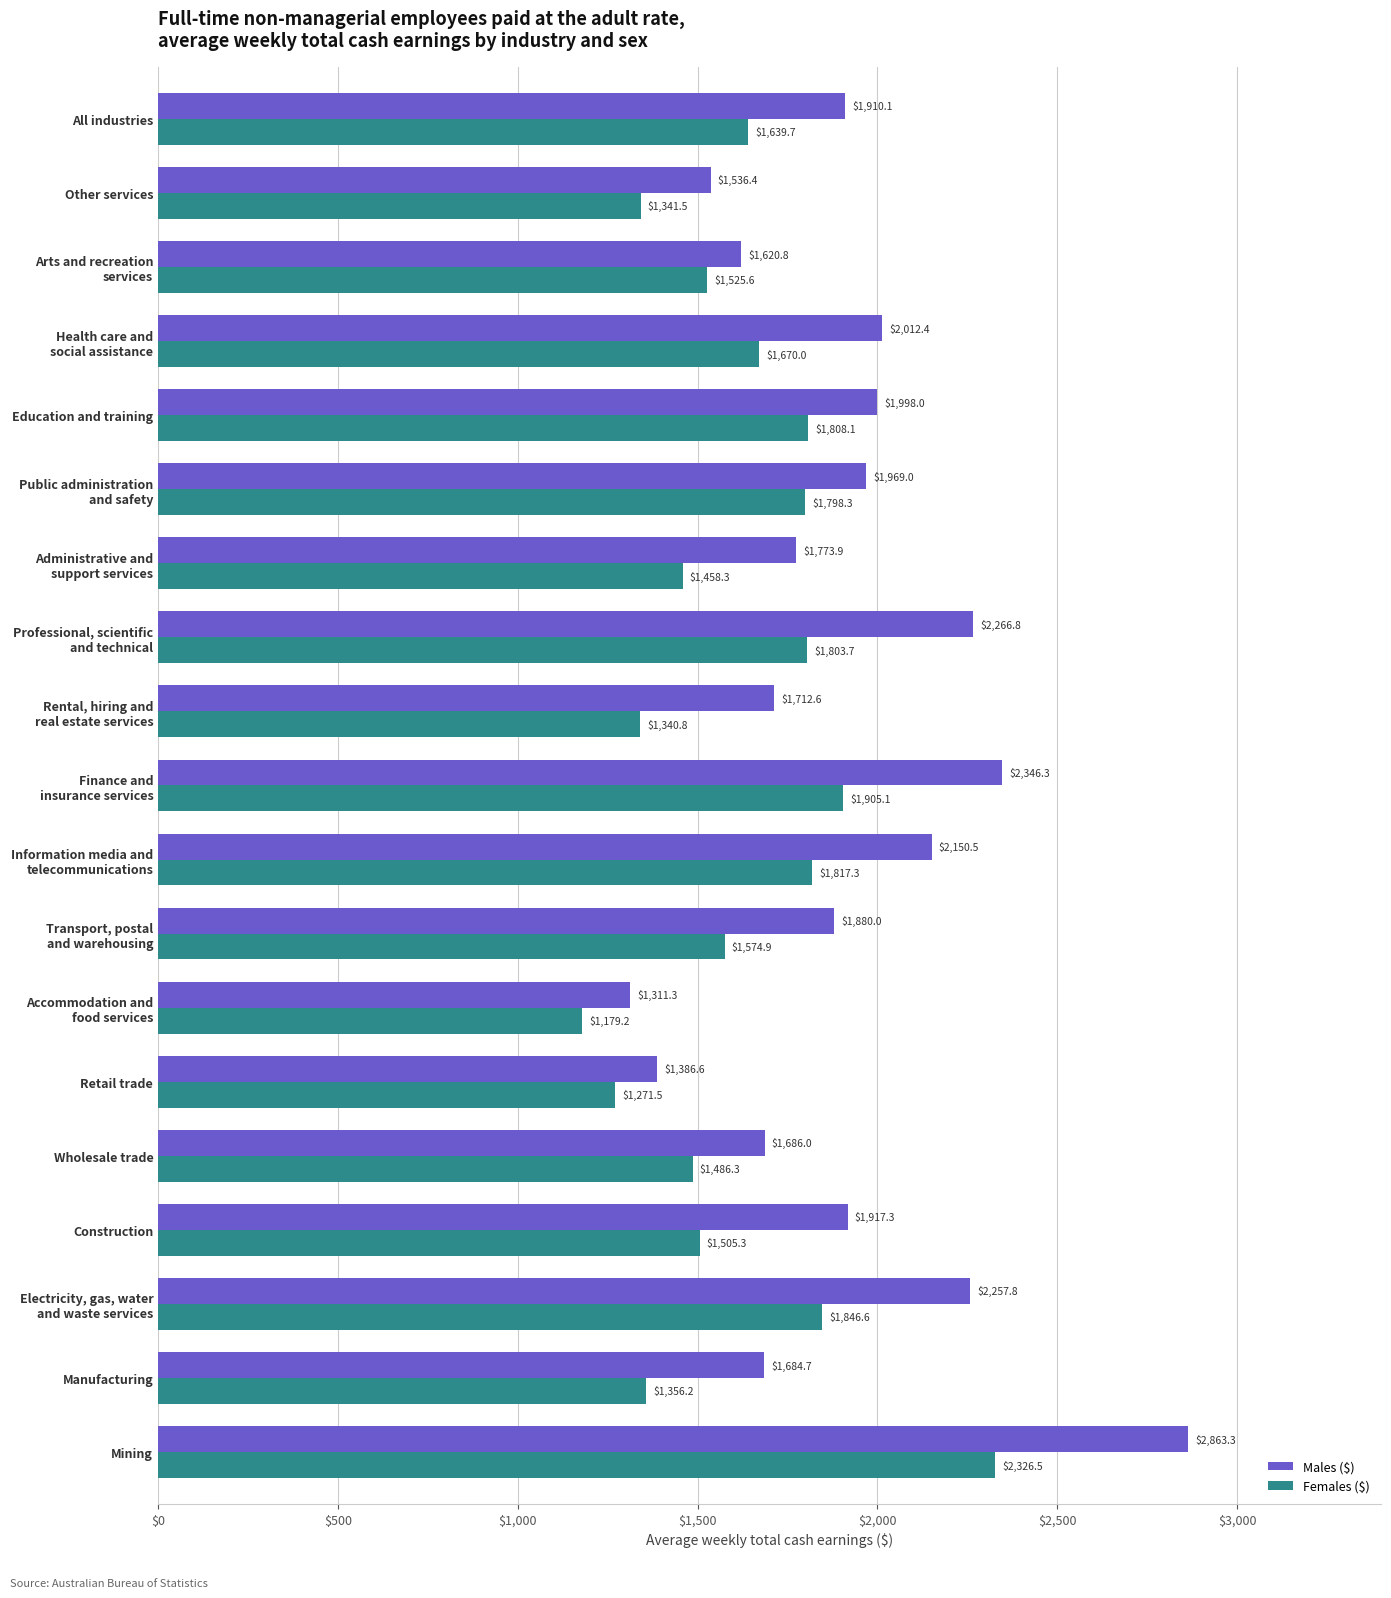

At how many categories does at least one series exceed 1242?

19